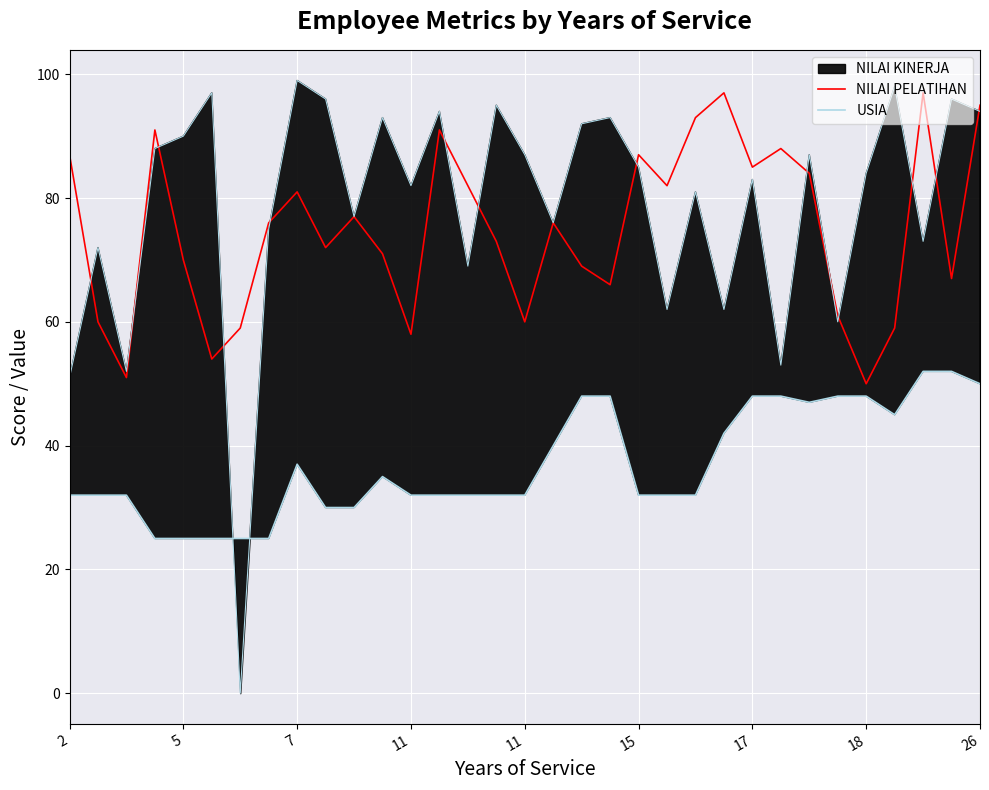

What is the sum of all USIA values?

1225